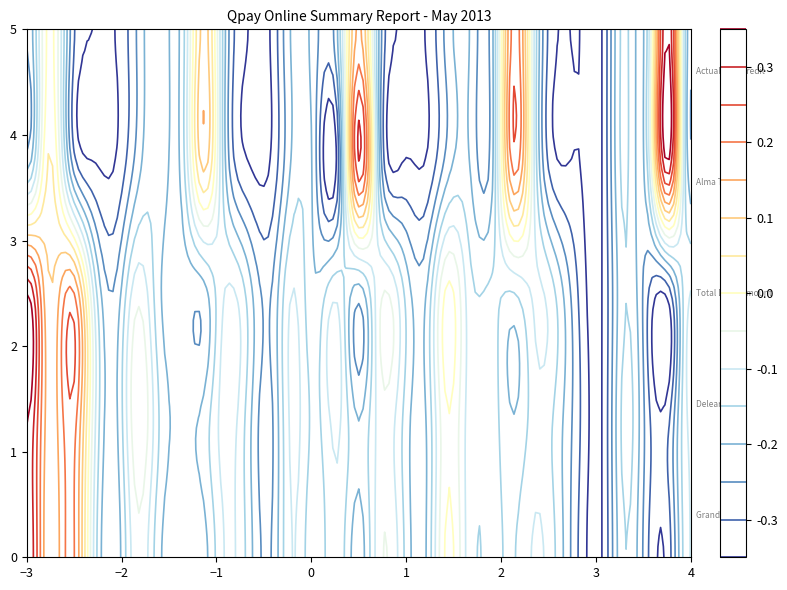

Count the number of data series in this chart.

1